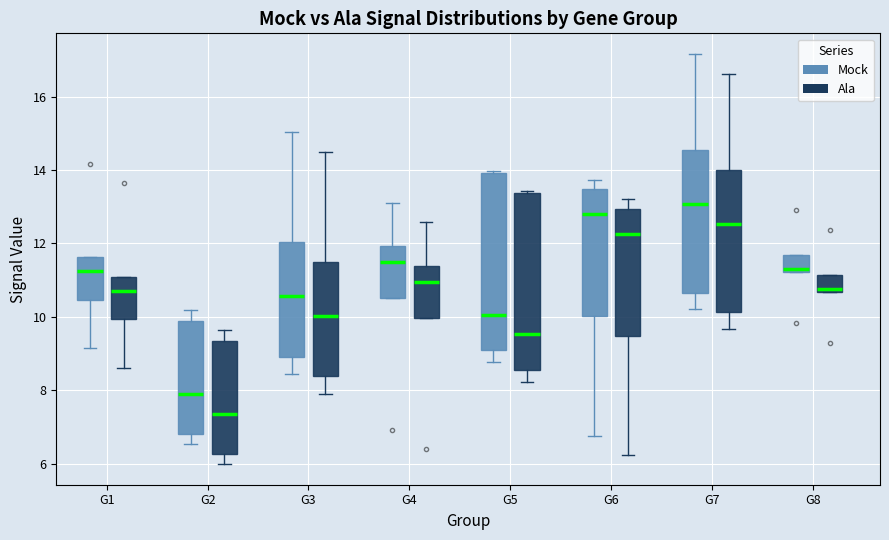

Reading left to right, transcribe this box plot: for each box, give where its median line is, the range the box spans, and where its two whiskers end, as read against the y-axis. The values are not printed on the chart, so give them approximately, as read against the axis.

G1 (Mock): median 11.2, box 10.4 to 11.6, whiskers 9.2 to 11.6
G1 (Ala): median 10.8, box 10.0 to 11.0, whiskers 8.6 to 11.0
G2 (Mock): median 7.8, box 6.8 to 9.8, whiskers 6.6 to 10.2
G2 (Ala): median 7.4, box 6.2 to 9.4, whiskers 6.0 to 9.6
G3 (Mock): median 10.6, box 9.0 to 12.0, whiskers 8.4 to 15.0
G3 (Ala): median 10.0, box 8.4 to 11.4, whiskers 7.8 to 14.4
G4 (Mock): median 11.4, box 10.6 to 12.0, whiskers 10.6 to 13.2
G4 (Ala): median 11.0, box 10.0 to 11.4, whiskers 10.0 to 12.6
G5 (Mock): median 10.0, box 9.2 to 14.0, whiskers 8.8 to 14.0
G5 (Ala): median 9.6, box 8.6 to 13.4, whiskers 8.2 to 13.4
G6 (Mock): median 12.8, box 10.0 to 13.4, whiskers 6.8 to 13.8
G6 (Ala): median 12.2, box 9.4 to 13.0, whiskers 6.2 to 13.2
G7 (Mock): median 13.0, box 10.6 to 14.6, whiskers 10.2 to 17.2
G7 (Ala): median 12.6, box 10.2 to 14.0, whiskers 9.6 to 16.6
G8 (Mock): median 11.4, box 11.2 to 11.6, whiskers 11.2 to 11.6
G8 (Ala): median 10.8, box 10.6 to 11.2, whiskers 10.6 to 11.2